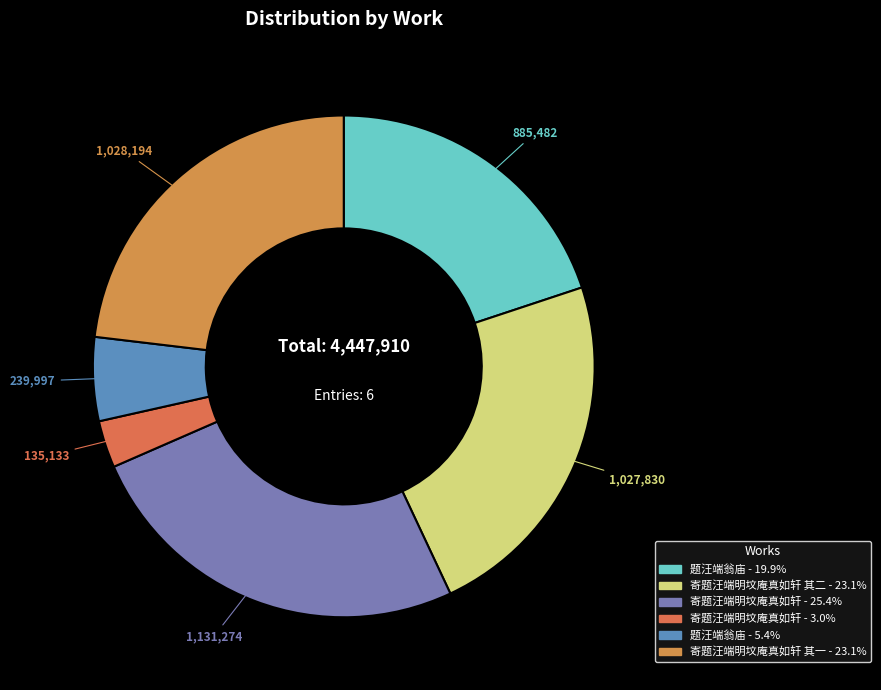

Which slice is the smallest?

寄题汪端明坟庵真如轩